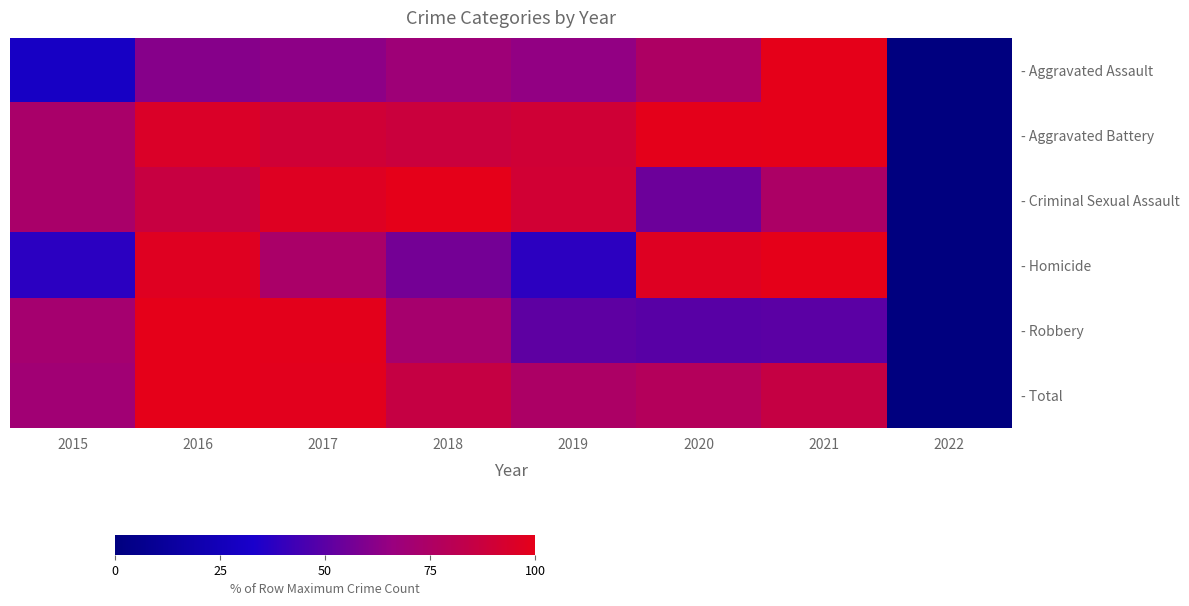

What is the total value across all series at 2015?

355.1